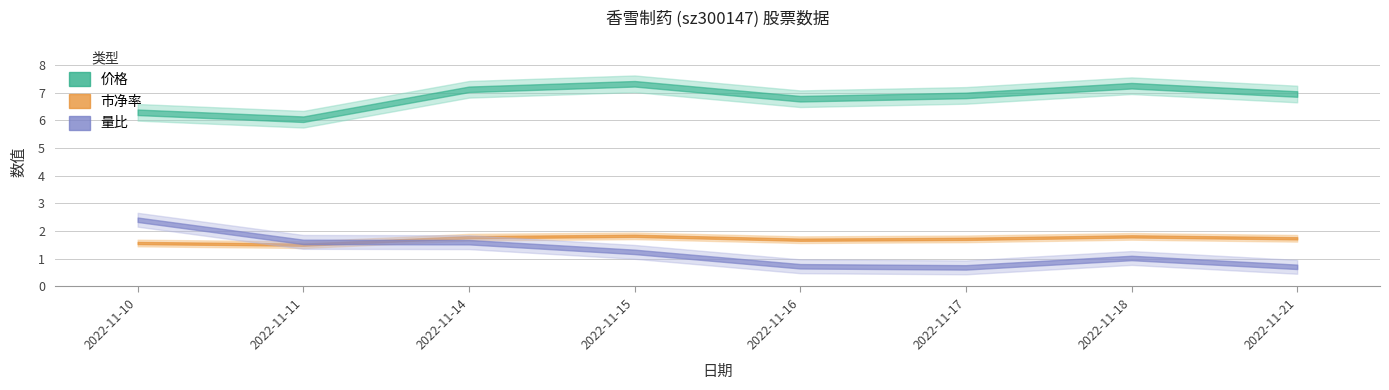

At which category is the sum across all series the highest?

2022-11-14